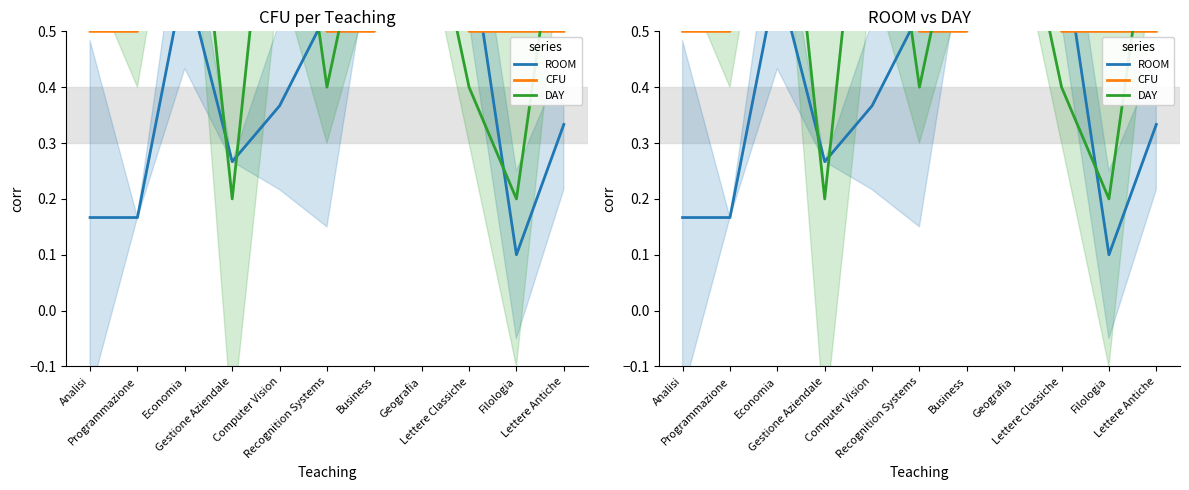

True or false: CFU has a value of 0.5 at Recognition Systems.

True